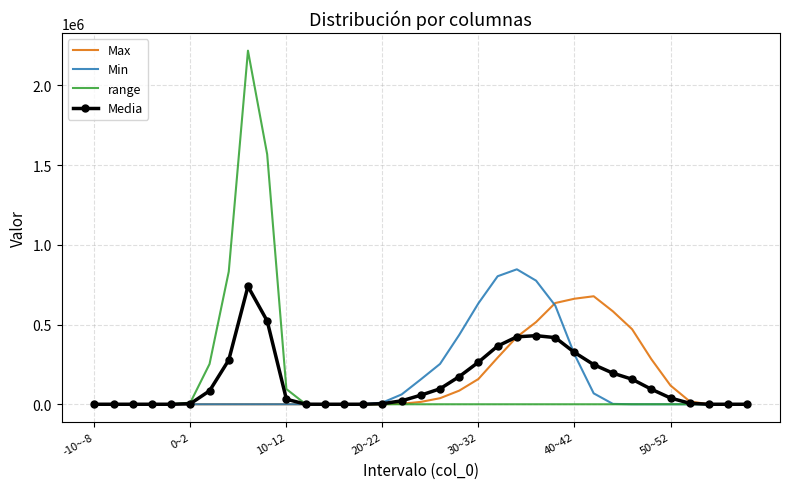

What is the highest value of the Max series?

677324.0